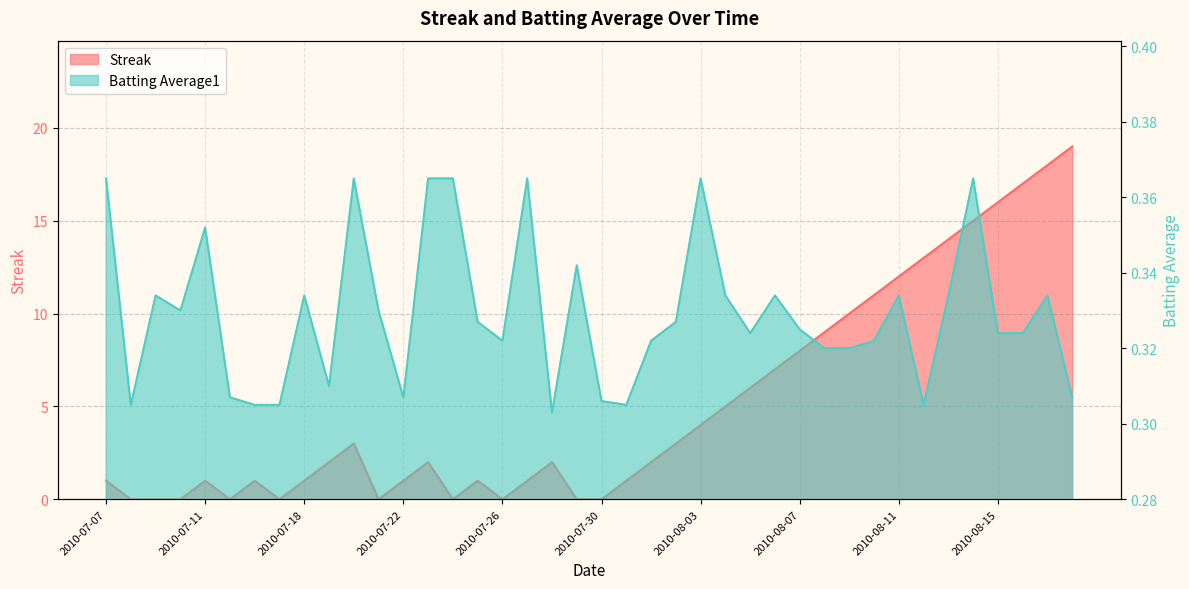

What is the sum of all Batting Average1 values?

13.2